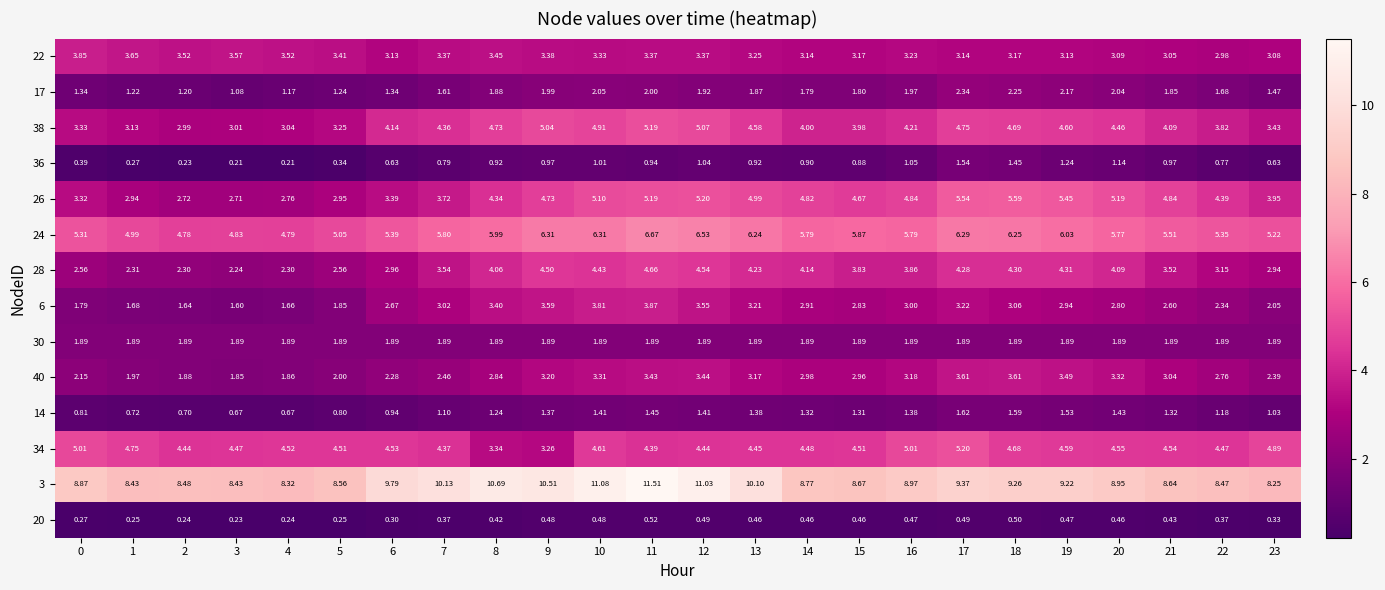

Is the value of 22 at 18 greater than the value of 17 at 17?

Yes